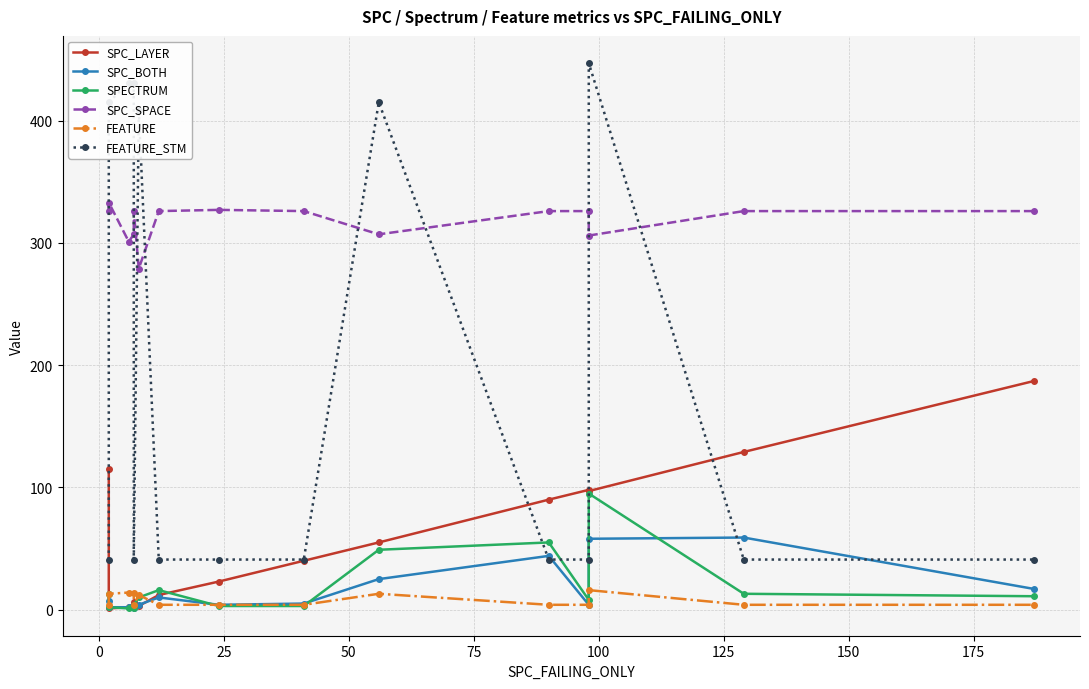

Rank the series by their maximum value, from lowest to highest.

FEATURE, SPC_BOTH, SPECTRUM, SPC_LAYER, SPC_SPACE, FEATURE_STM